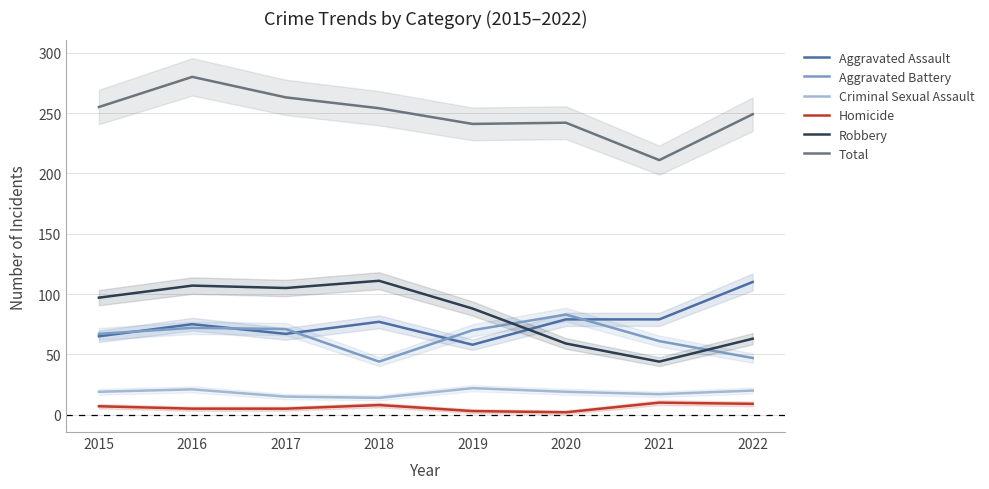

What are all the series names shown in the legend?

Aggravated Assault, Aggravated Battery, Criminal Sexual Assault, Homicide, Robbery, Total